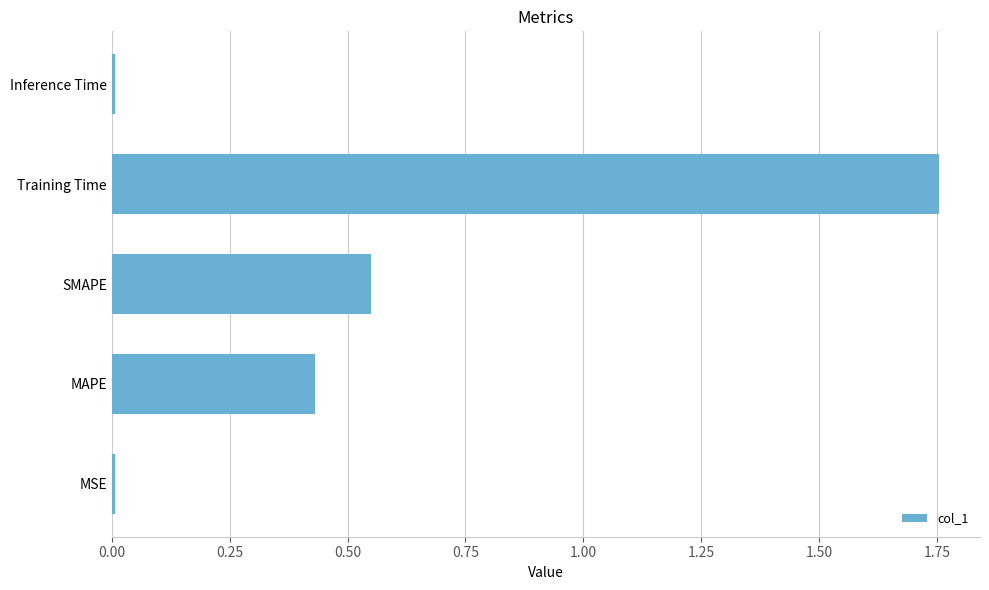

The value at MSE is 0.0. True or false?

True